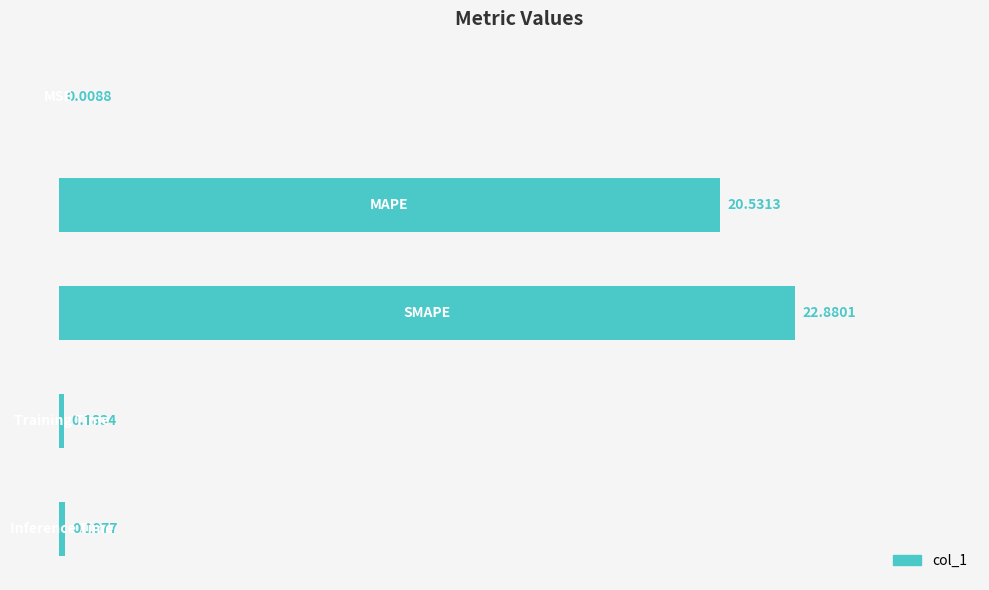

What is the sum of all values?

43.8